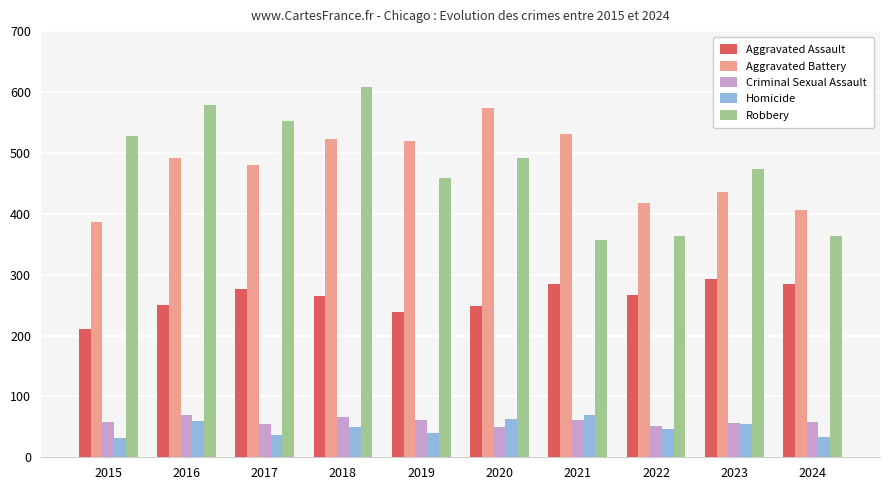

What is the difference between the highest and lowest values at 2020?

524